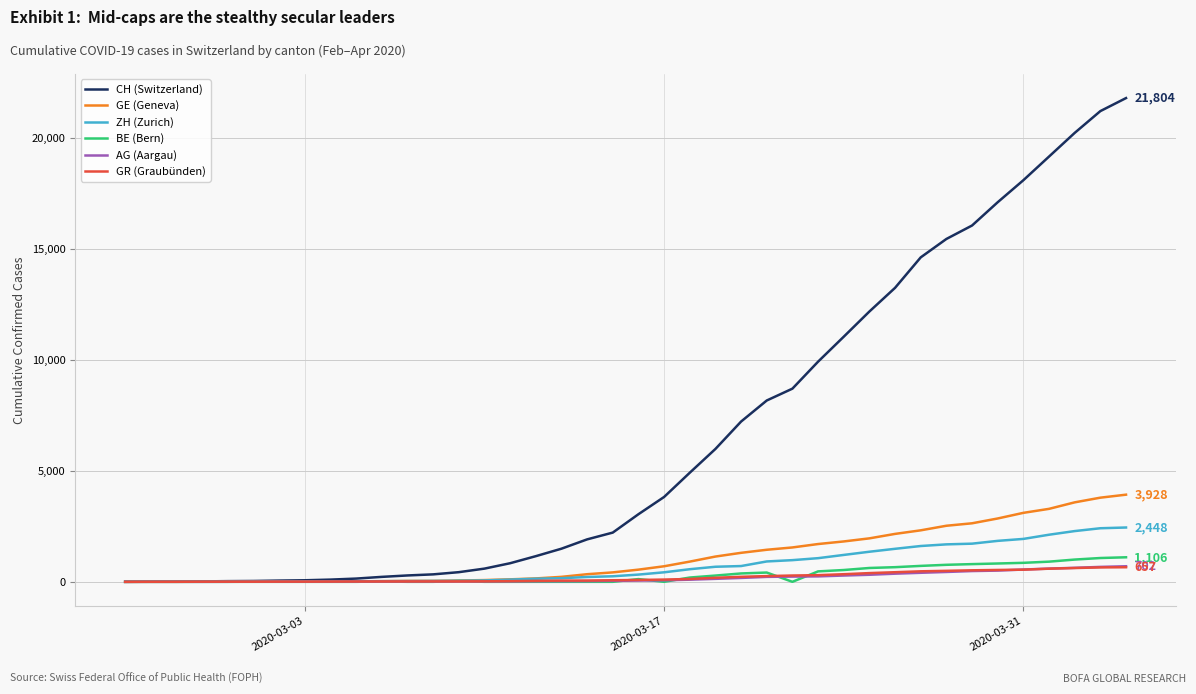

Which series has the largest range (max minus min)?

CH (Switzerland)